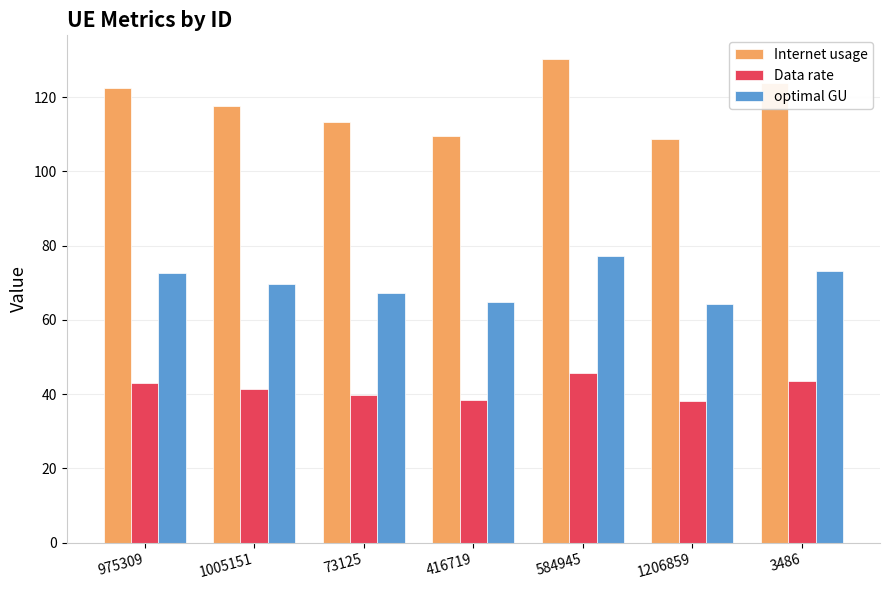

What is the label of the 3rd bar from the right?

584945